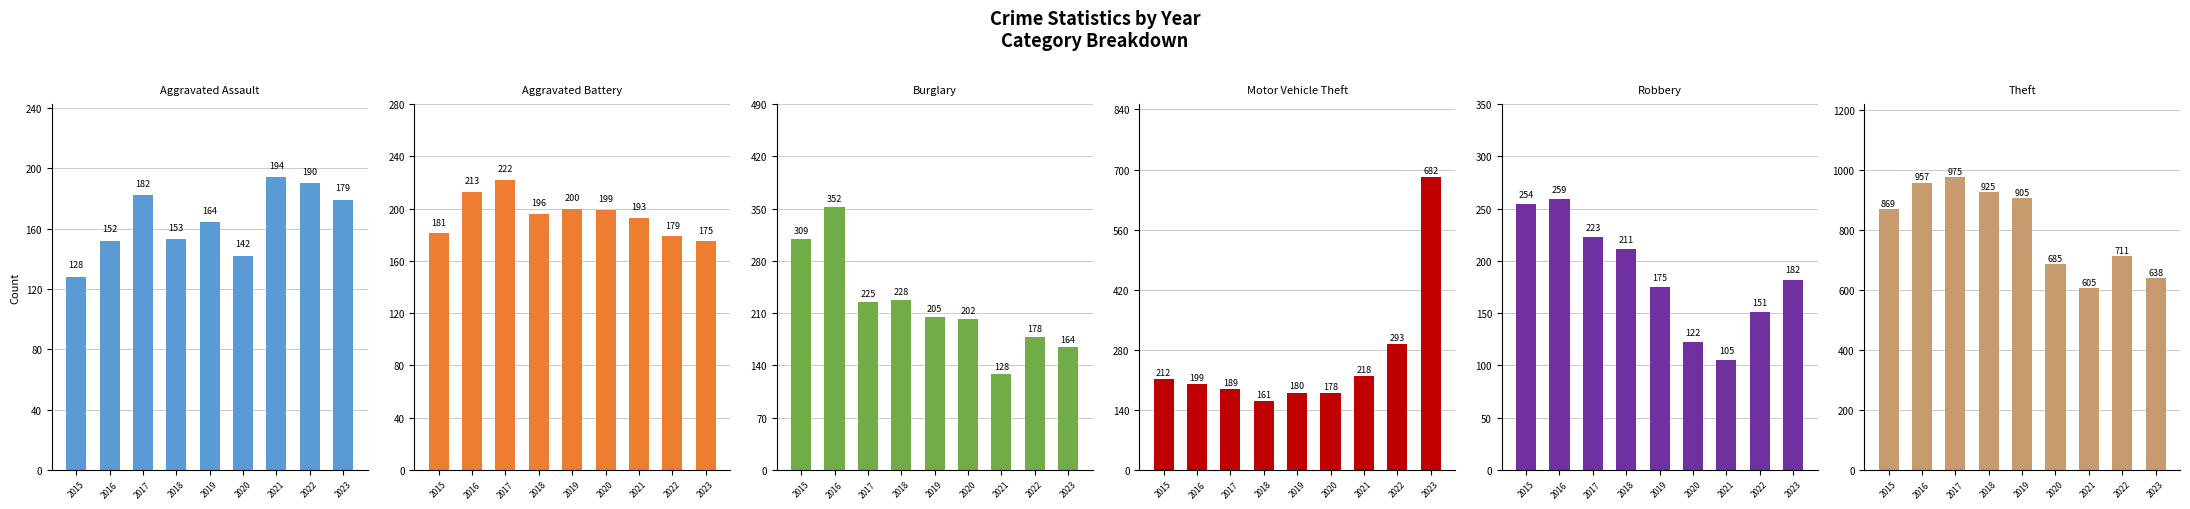

What is the total value across all series at 2019?

1829